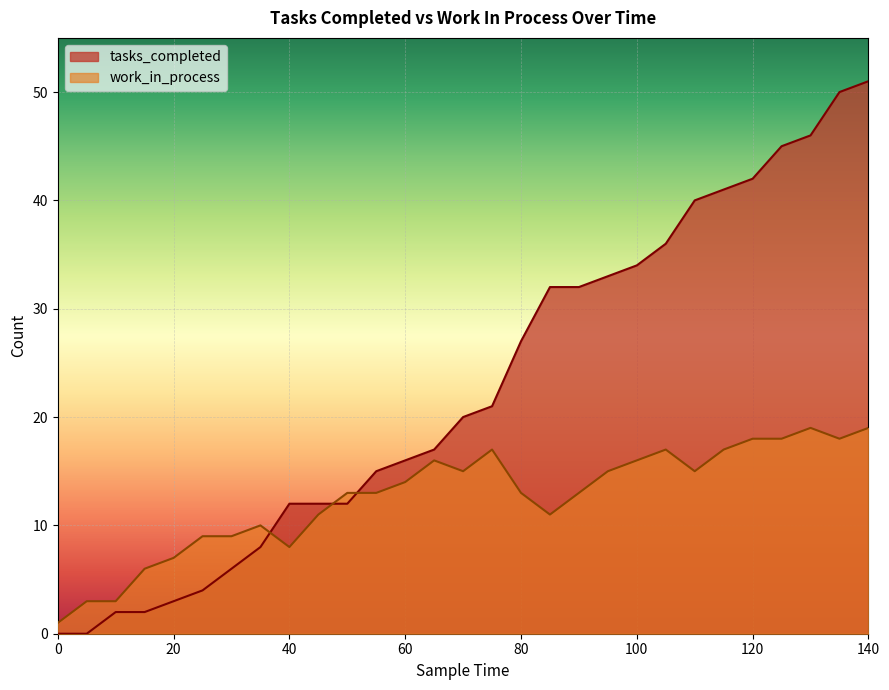

Where do work_in_process and tasks_completed first cross each other?

35 and 40